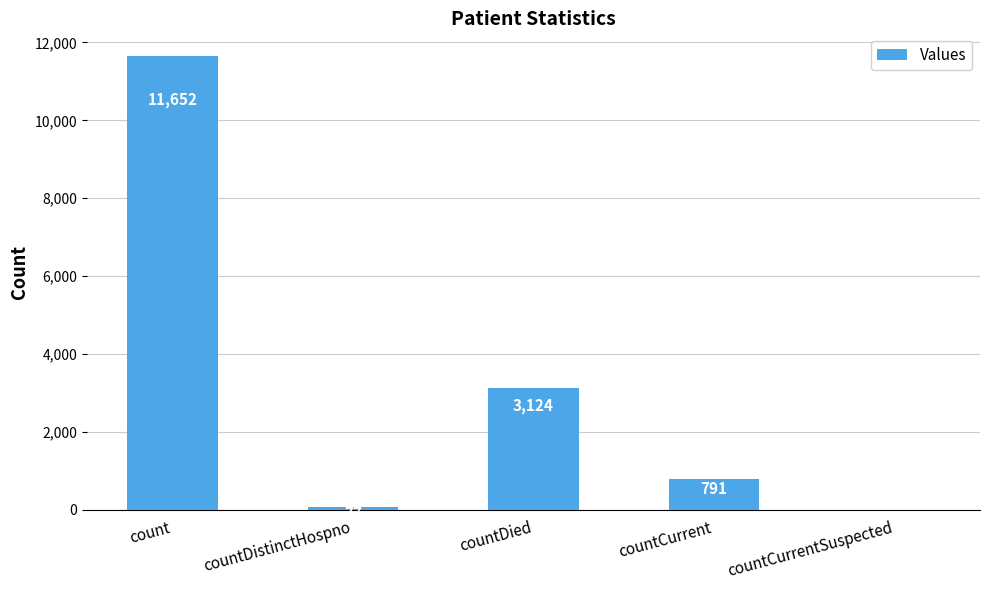

Reading left to right, extract all data points from this chart.

count=11652	countDistinctHospno=77	countDied=3124	countCurrent=791	countCurrentSuspected=0